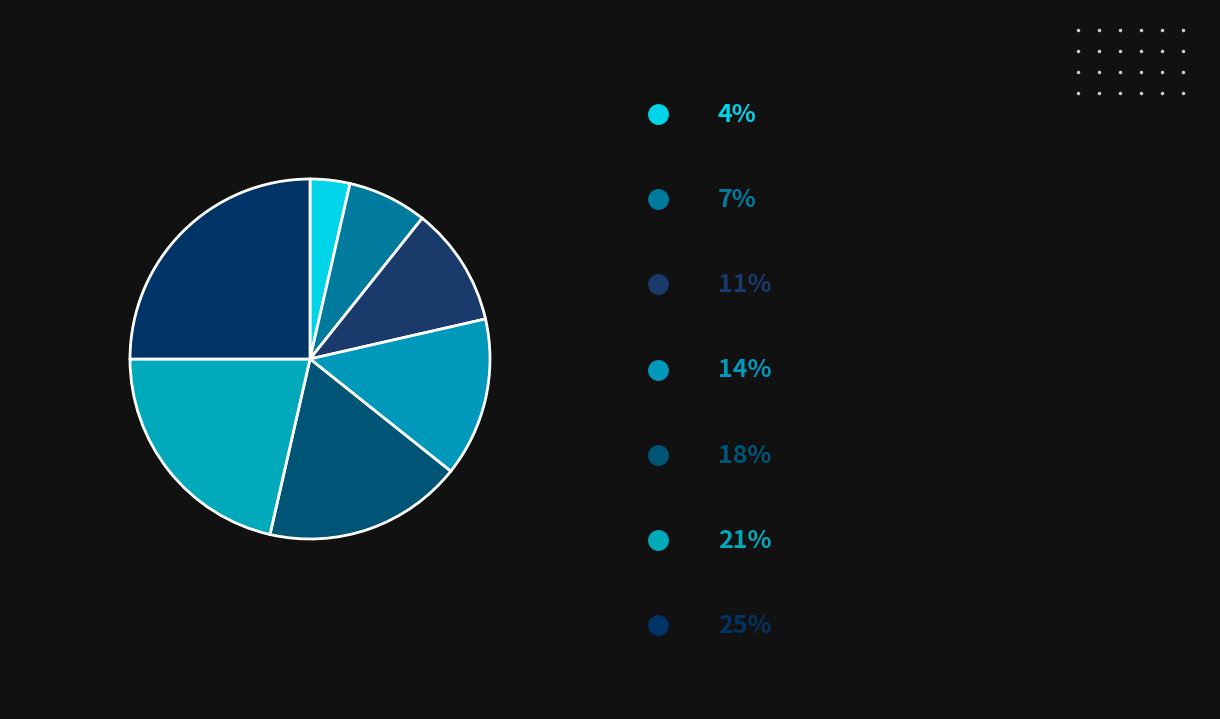

How many segments does this pie chart have?

7